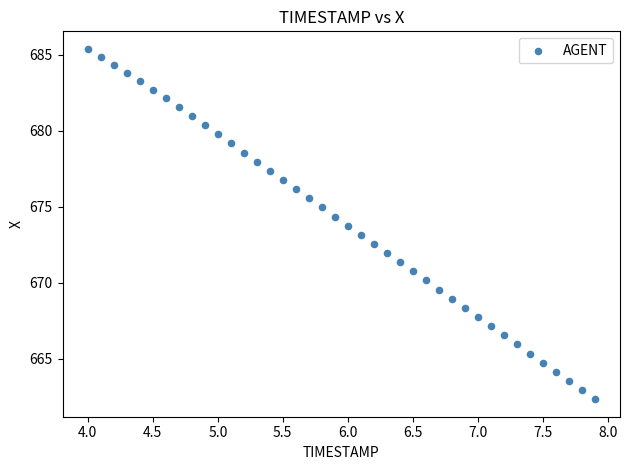

What is the range of X values (max minus min)?

3.9